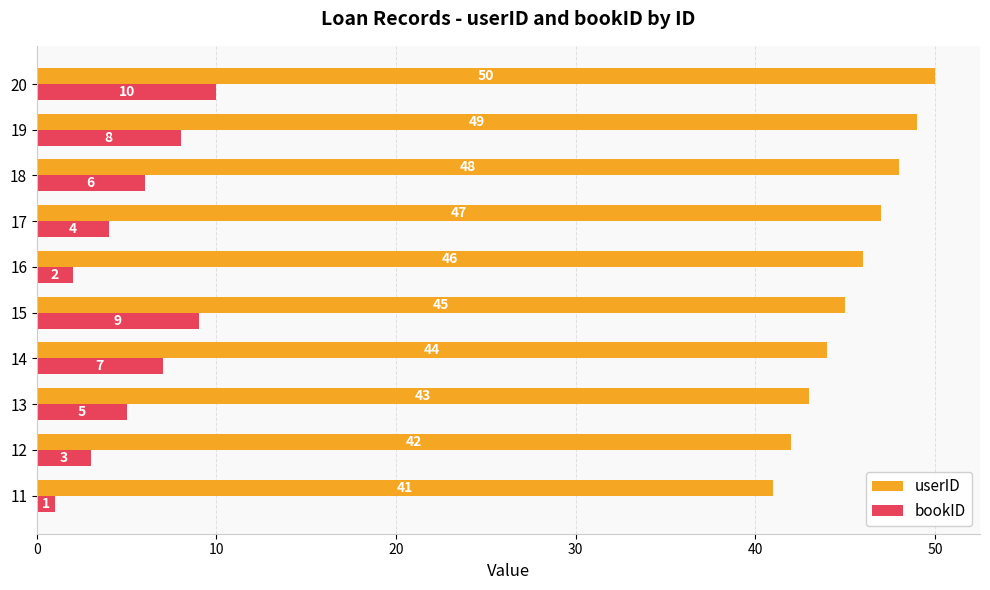

Is the value of bookID at 13 greater than the value of userID at 20?

No